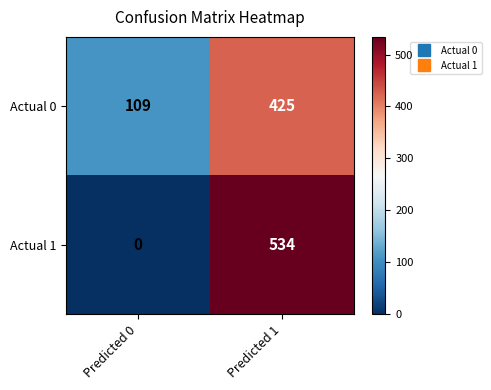

Reading left to right, what are all the values shown in this chart?

Actual 0: Predicted 0=109	Predicted 1=425
Actual 1: Predicted 0=0	Predicted 1=534